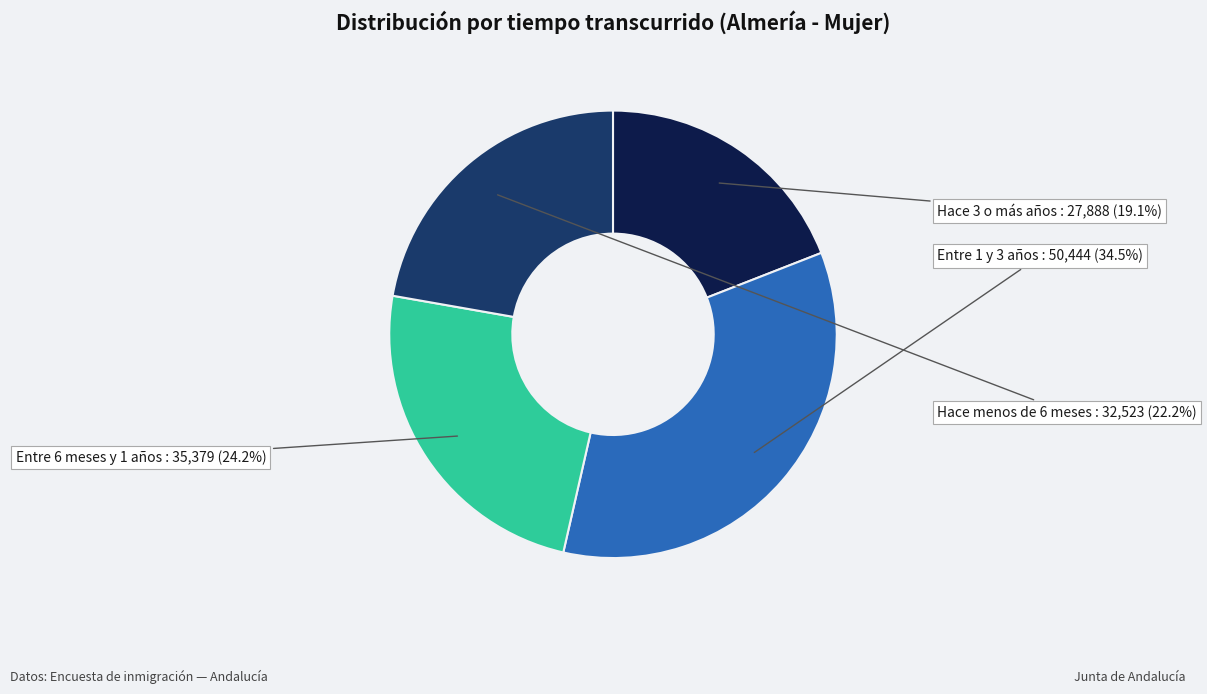

What percentage do Entre 6 meses y 1 años and Hace 3 o más años together represent?

43.3%